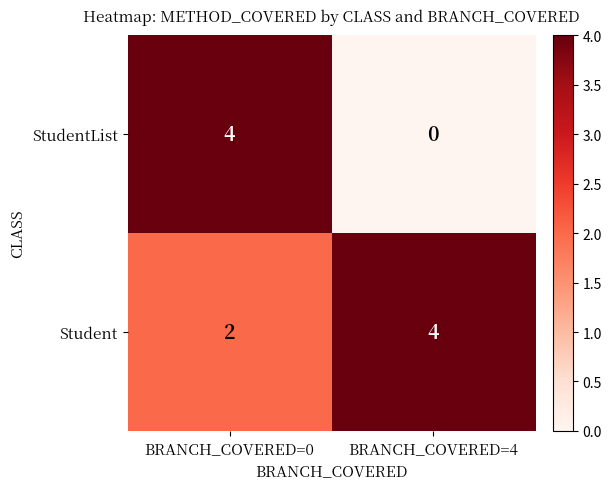

Reading left to right, transcribe all the data shown in this chart.

StudentList: BRANCH_COVERED=0=4	BRANCH_COVERED=4=0
Student: BRANCH_COVERED=0=2	BRANCH_COVERED=4=4